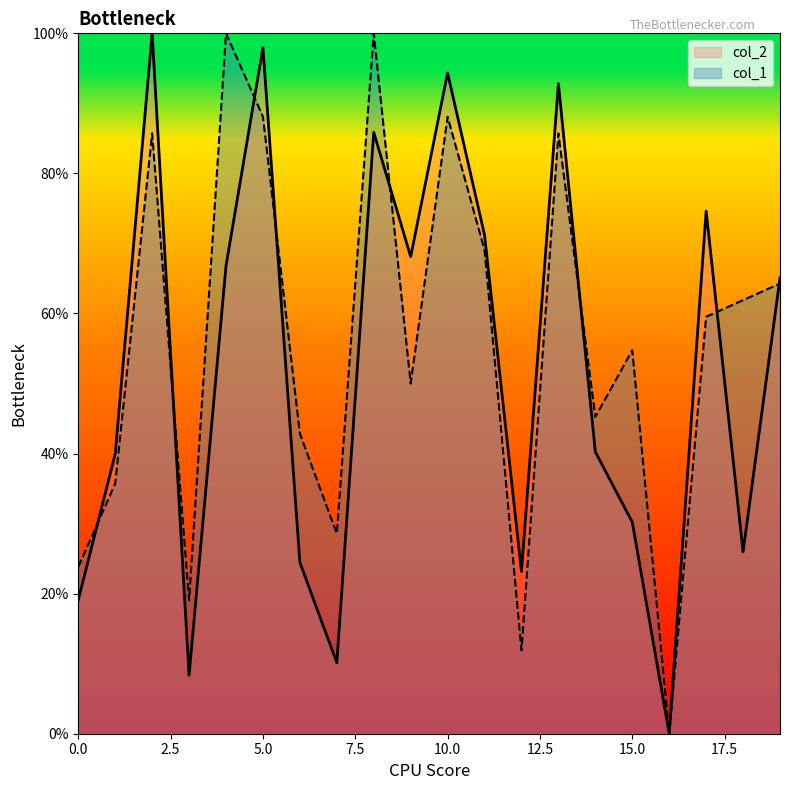

Reading left to right, what are all the values shown in this chart?

col_2: 0=19.1	1=39.9	2=100.0	3=8.3	4=66.8	5=98.0	6=24.5	7=10.1	8=85.9	9=68.1	10=94.3	11=71.2	12=23.2	13=92.8	14=40.2	15=30.2	16=0.0	17=74.6	18=26.0	19=65.1
col_1: 0=23.8	1=35.7	2=85.7	3=19.0	4=100.0	5=88.1	6=42.9	7=28.6	8=100.0	9=50.0	10=88.1	11=69.0	12=11.9	13=85.7	14=45.2	15=54.8	16=0.0	17=59.5	18=61.9	19=64.3